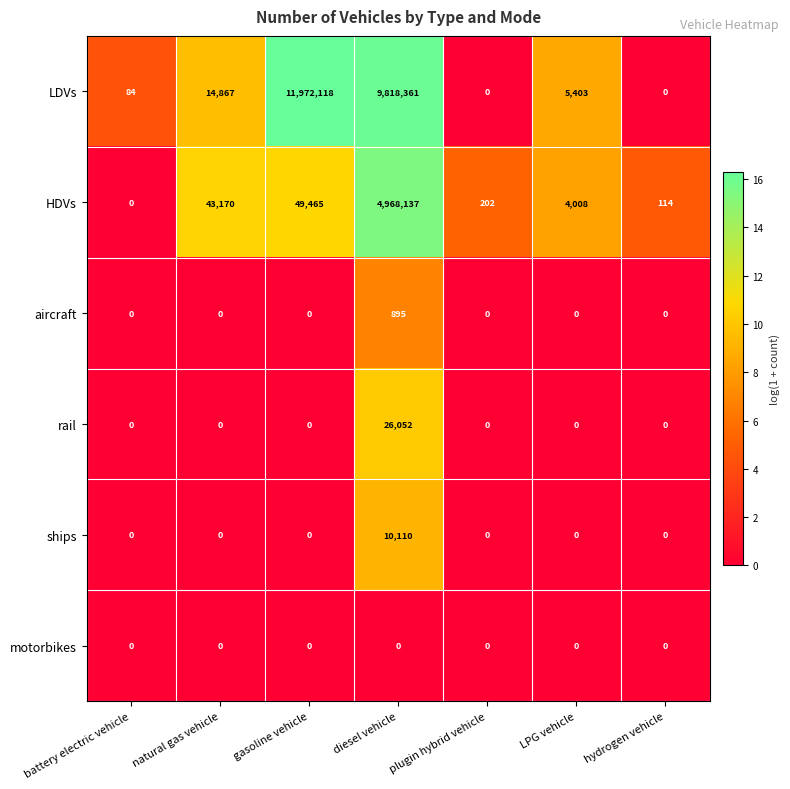

Rank the series by their maximum value, from lowest to highest.

motorbikes, aircraft, ships, rail, HDVs, LDVs